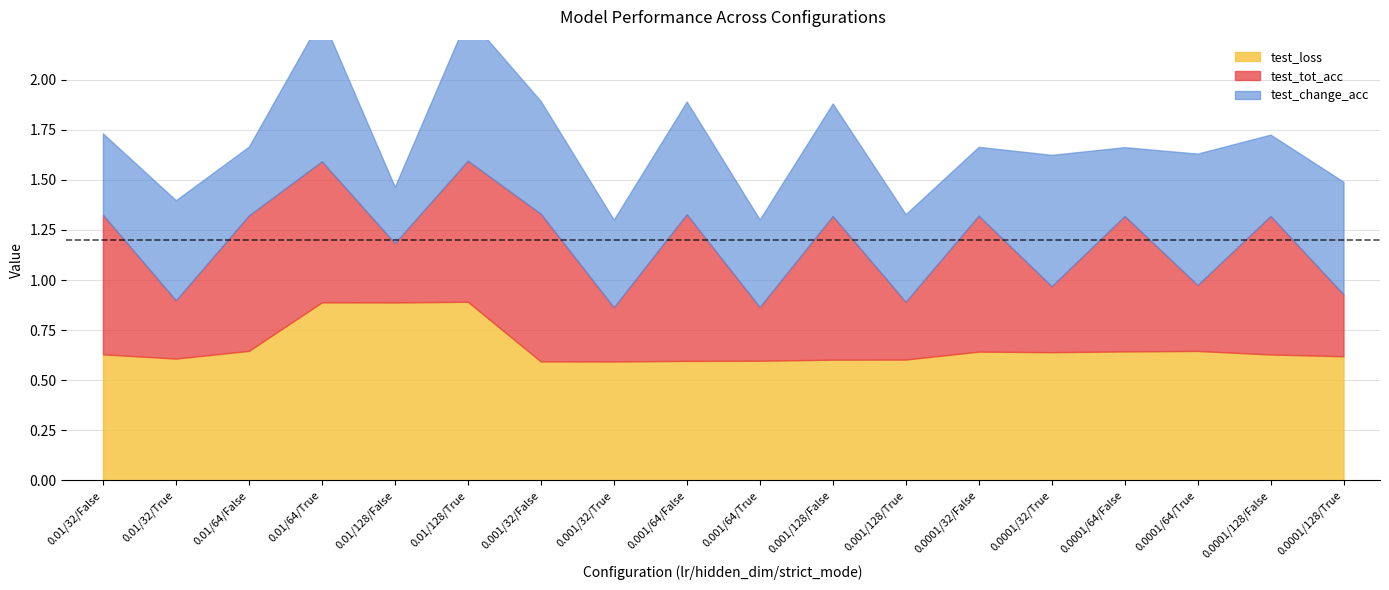

The test_tot_acc series shows 0.5 at 0.001/64/False. True or false?

False